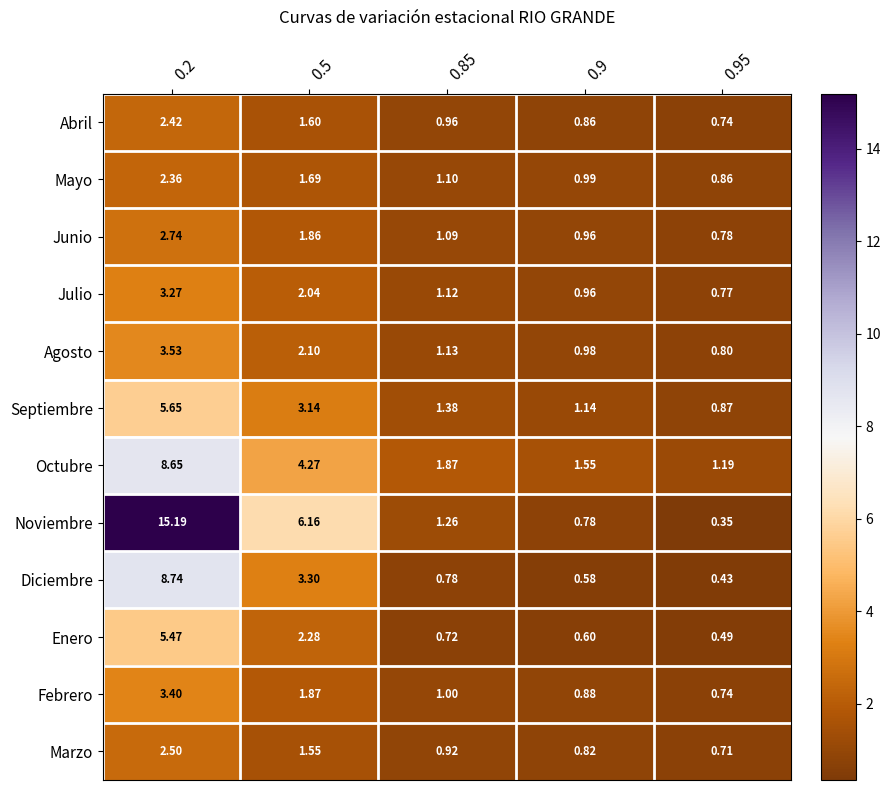

Is the value of Enero at 0.95 greater than the value of Noviembre at 0.2?

No